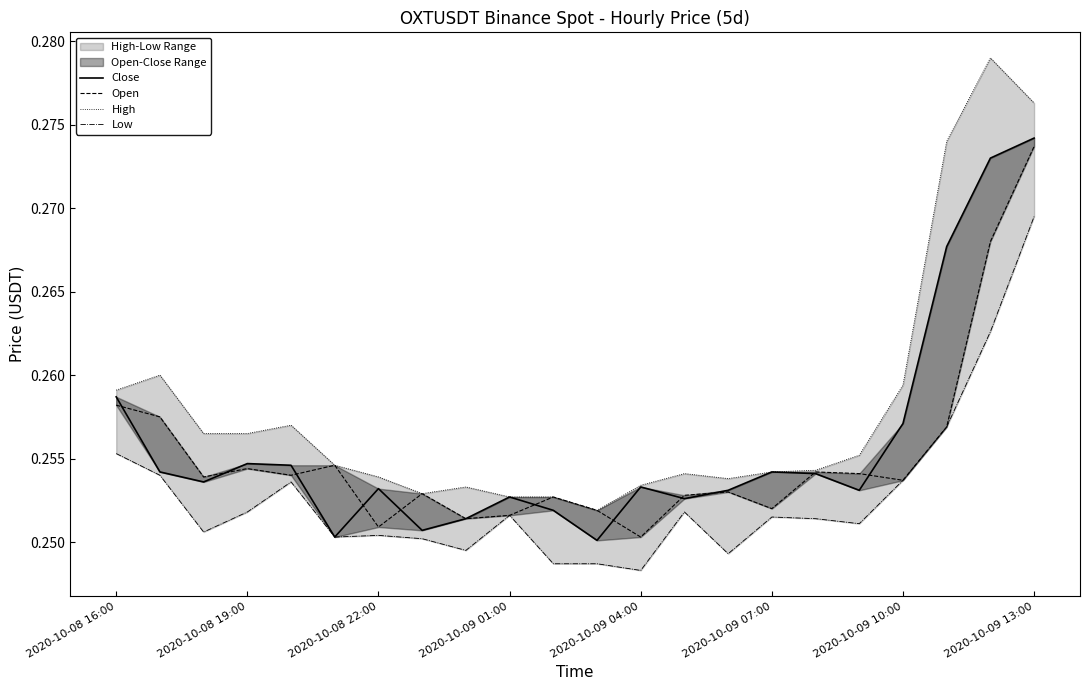

What is the value of the Low point at the 8th from the left?

0.3